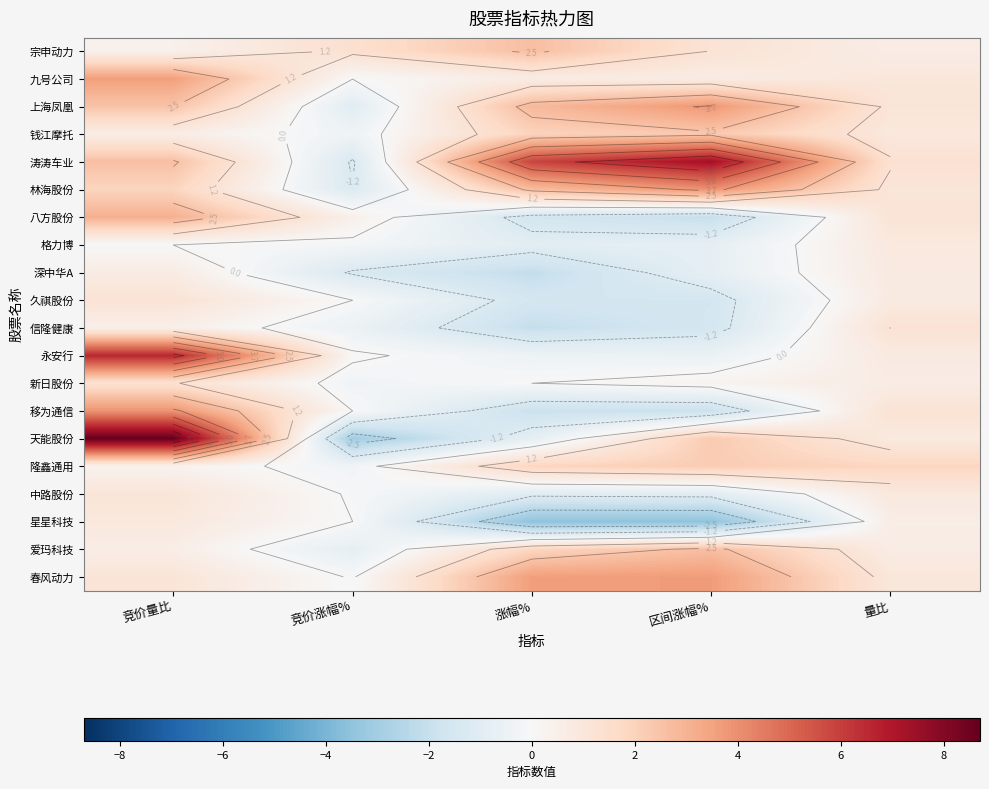

Which category has the lowest value across all series?

涨幅%